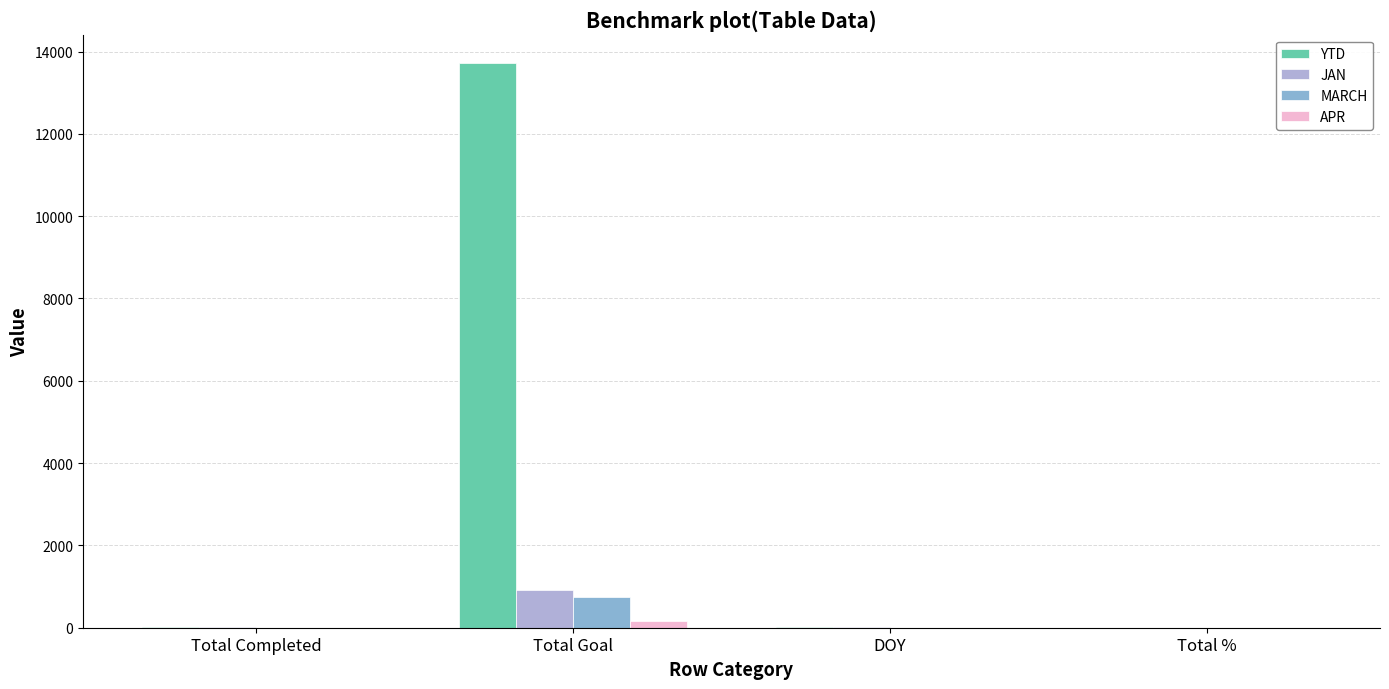

What are all the series names shown in the legend?

YTD, JAN, MARCH, APR